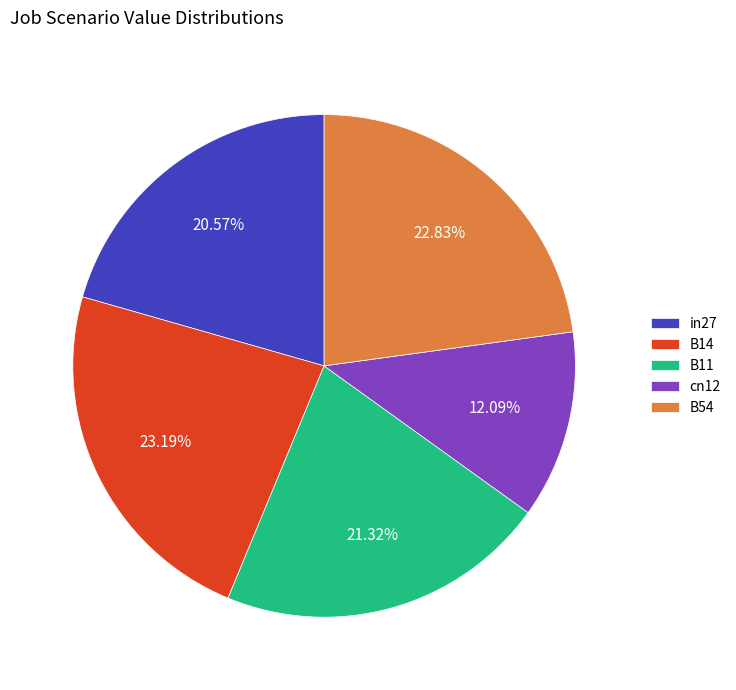

How many slices are in this pie chart?

5